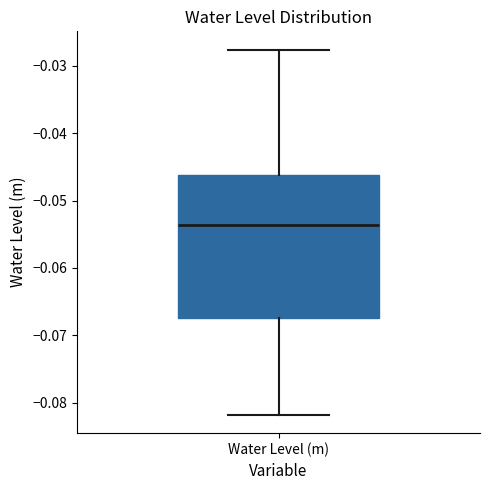

Transcribe this box plot: give where the median line is, the range the box spans, and where the two whiskers end, as read against the y-axis. The values are not printed on the chart, so give them approximately, as read against the axis.

median -0.054, box -0.067 to -0.046, whiskers -0.082 to -0.028